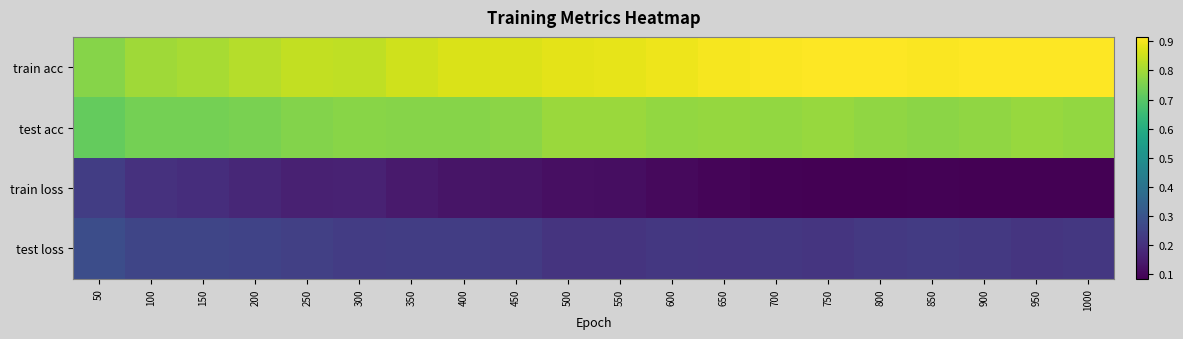

Reading right to left, what are all the values shown in this chart?

train acc: 1000=0.9	950=0.9	900=0.9	850=0.9	800=0.9	750=0.9	700=0.9	650=0.9	600=0.9	550=0.9	500=0.9	450=0.9	400=0.9	350=0.9	300=0.8	250=0.8	200=0.8	150=0.8	100=0.8	50=0.8
test acc: 1000=0.8	950=0.8	900=0.8	850=0.8	800=0.8	750=0.8	700=0.8	650=0.8	600=0.8	550=0.8	500=0.8	450=0.8	400=0.8	350=0.8	300=0.8	250=0.8	200=0.7	150=0.7	100=0.7	50=0.7
train loss: 1000=0.1	950=0.1	900=0.1	850=0.1	800=0.1	750=0.1	700=0.1	650=0.1	600=0.1	550=0.1	500=0.1	450=0.1	400=0.1	350=0.1	300=0.2	250=0.2	200=0.2	150=0.2	100=0.2	50=0.2
test loss: 1000=0.2	950=0.2	900=0.2	850=0.2	800=0.2	750=0.2	700=0.2	650=0.2	600=0.2	550=0.2	500=0.2	450=0.2	400=0.2	350=0.2	300=0.2	250=0.2	200=0.3	150=0.3	100=0.3	50=0.3